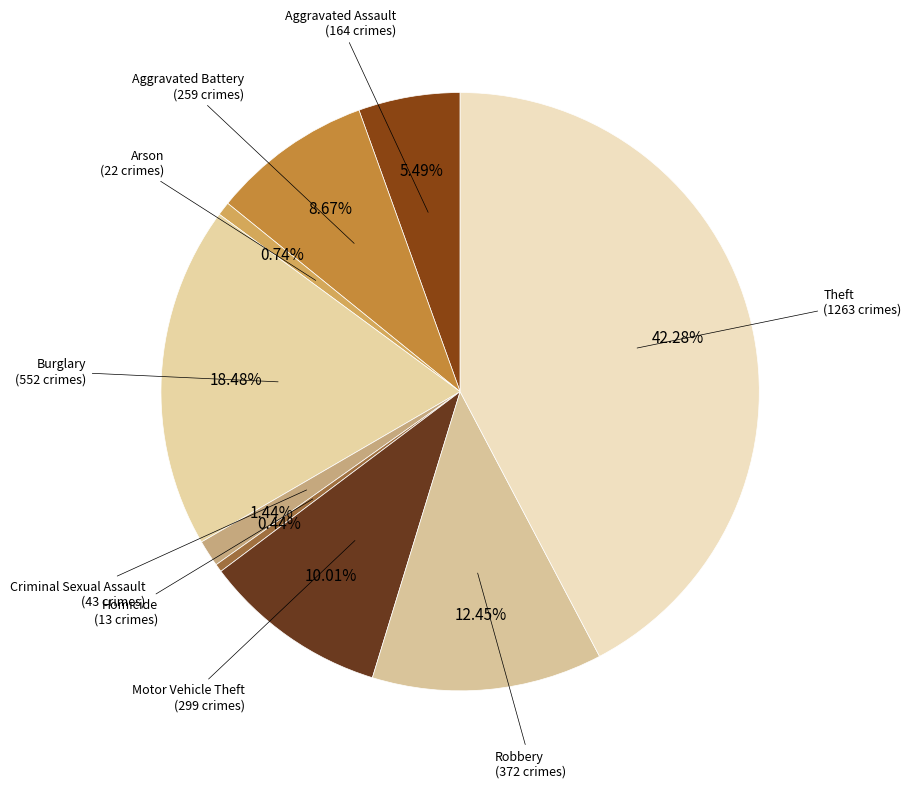

How many segments does this pie chart have?

9